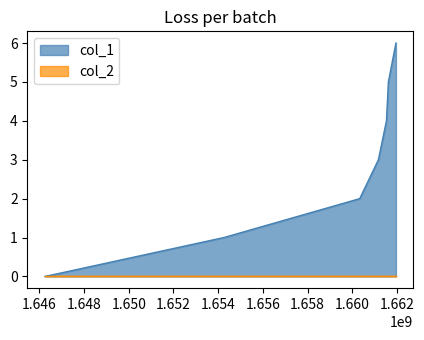

Does the chart have visible grid lines?

No